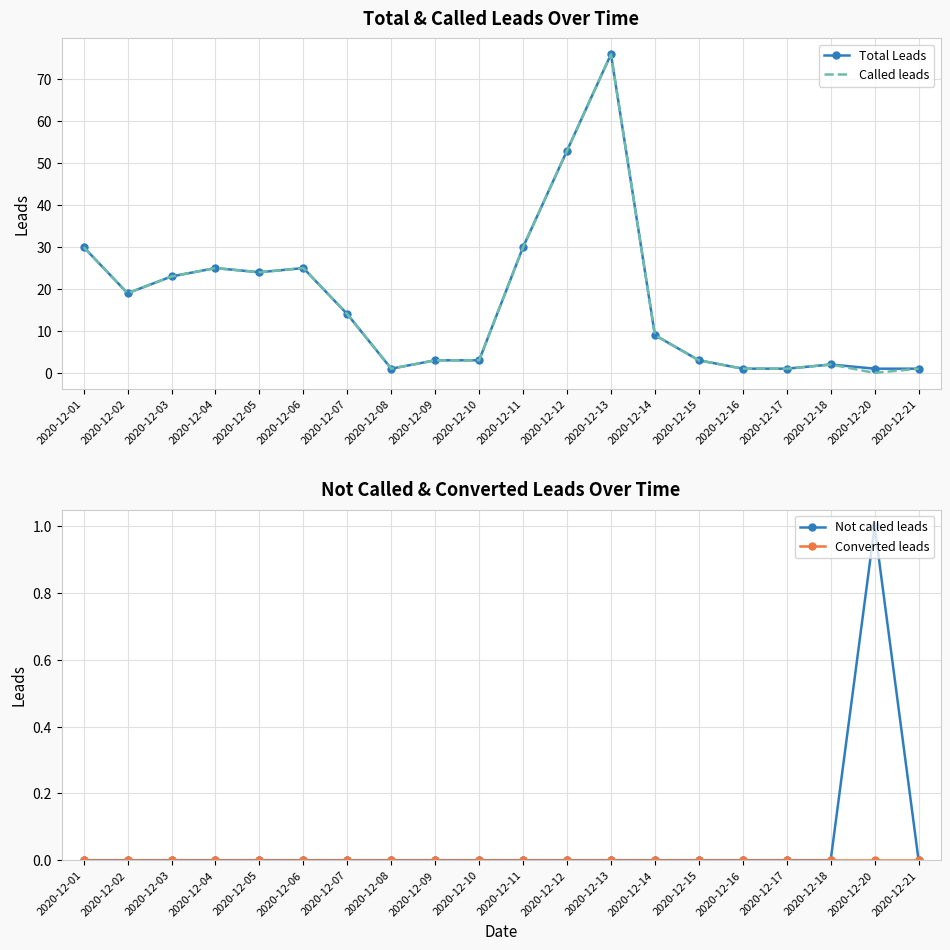

True or false: Converted leads has more than 2 interior local peaks.

False